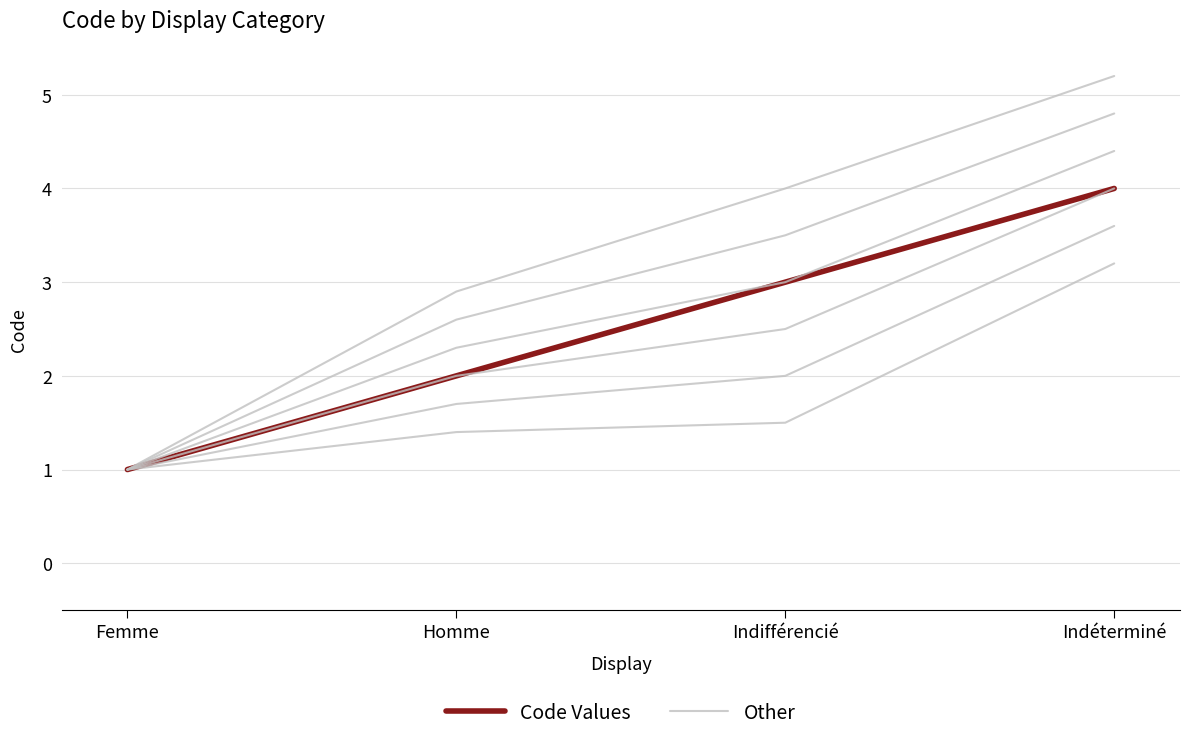

Which category has the highest value in the Code Values series?

Indéterminé